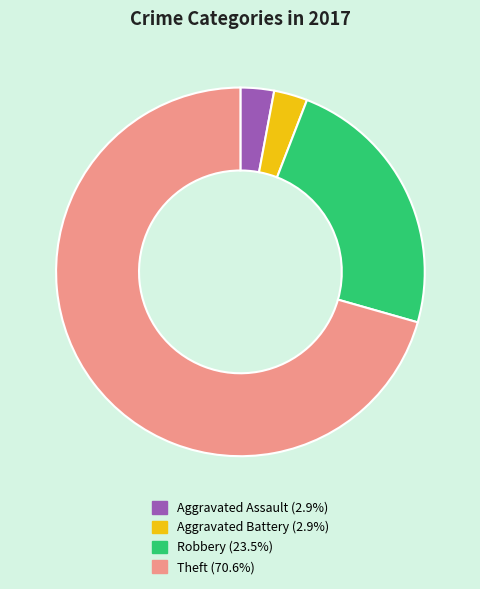

Combined, do Robbery and Aggravated Battery account for over 50%?

No